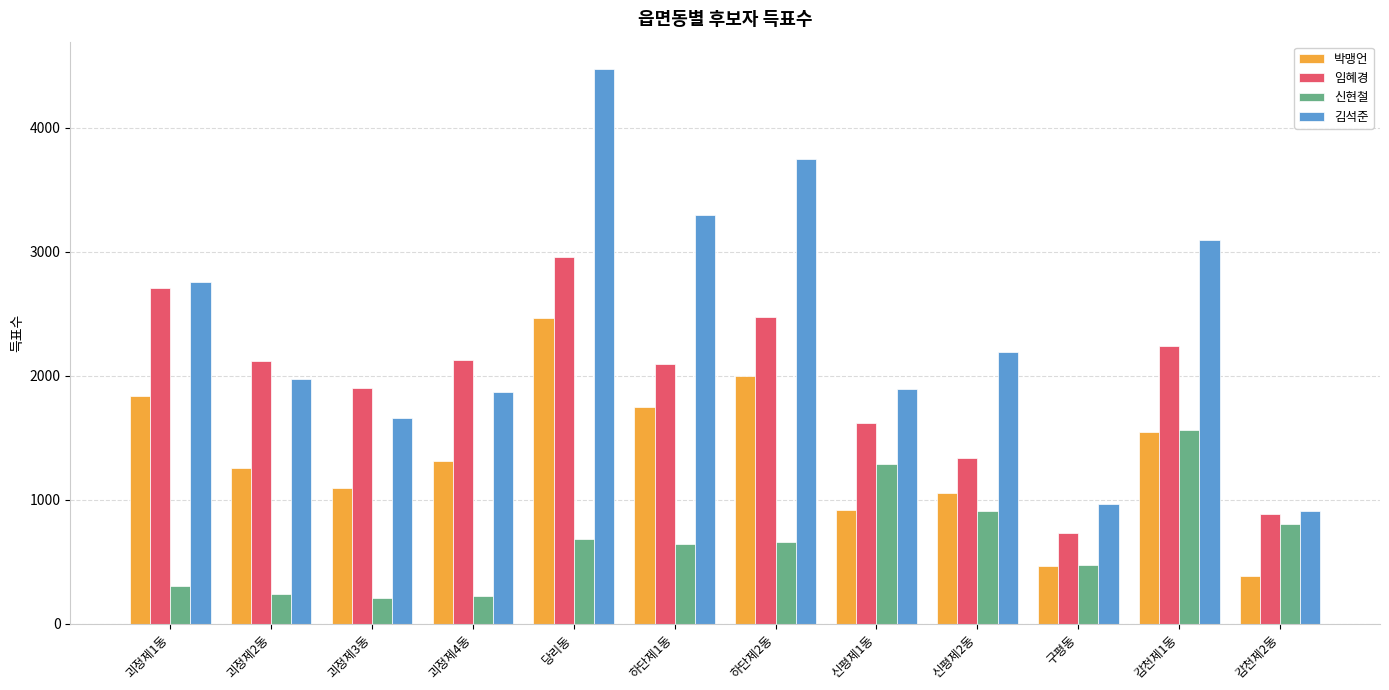

What is the maximum value for 박맹언?

2467